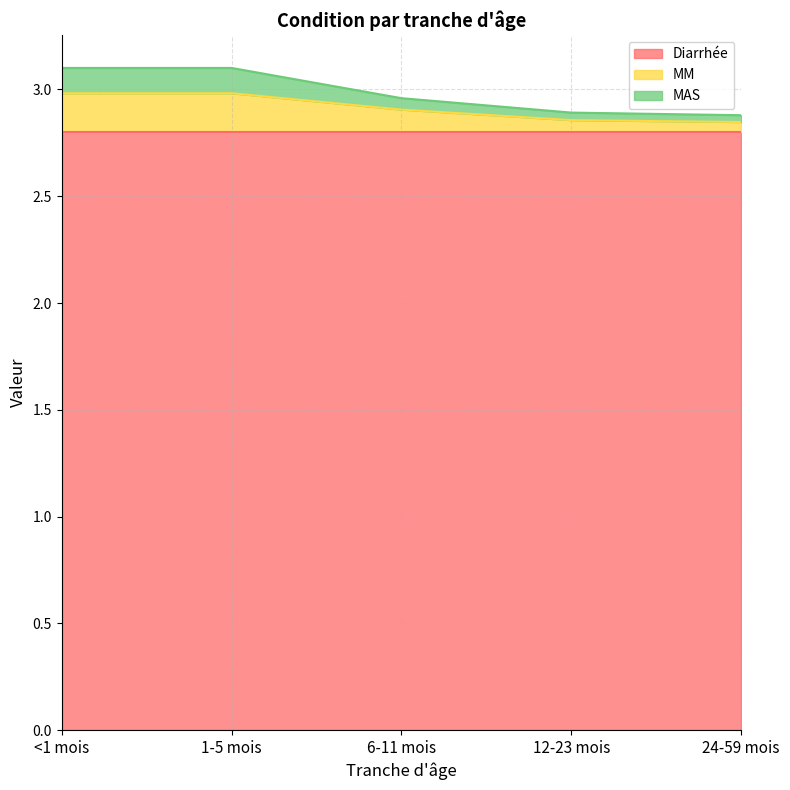

The value of Diarrhée at 1-5 mois is 2.8. True or false?

True